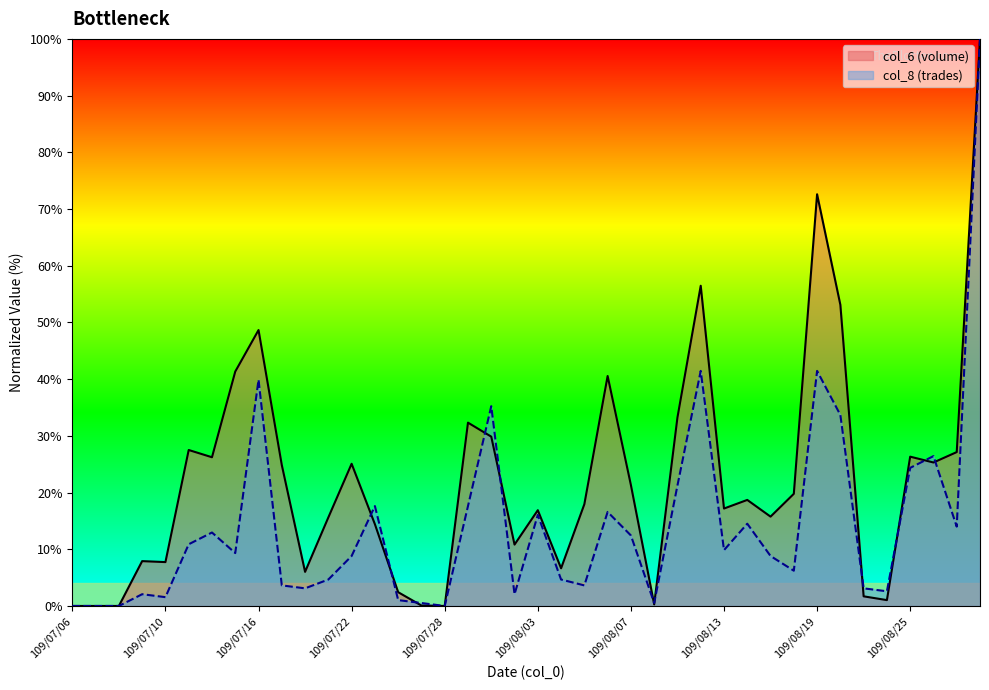

Rank the categories by col_6 value from highest to lowest.

109/08/28, 109/08/19, 109/08/12, 109/08/20, 109/07/16, 109/07/15, 109/08/06, 109/08/11, 109/07/29, 109/07/30, 109/07/13, 109/08/27, 109/08/25, 109/07/14, 109/08/26, 109/07/22, 109/07/17, 109/08/07, 109/08/18, 109/08/14, 109/08/05, 109/08/13, 109/08/03, 109/08/17, 109/07/21, 109/07/23, 109/07/31, 109/07/09, 109/07/10, 109/08/04, 109/07/20, 109/07/24, 109/08/21, 109/08/24, 109/08/10, 109/07/27, 109/07/06, 109/07/07, 109/07/08, 109/07/28